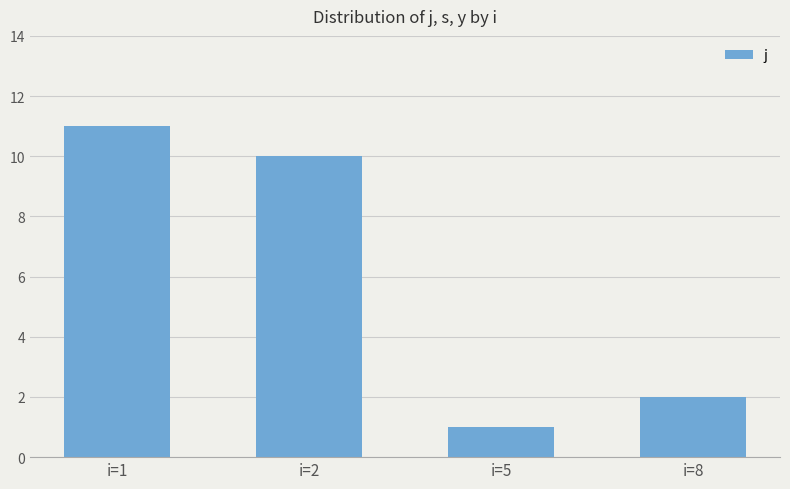

Which has a higher value, i=2 or i=8?

i=2